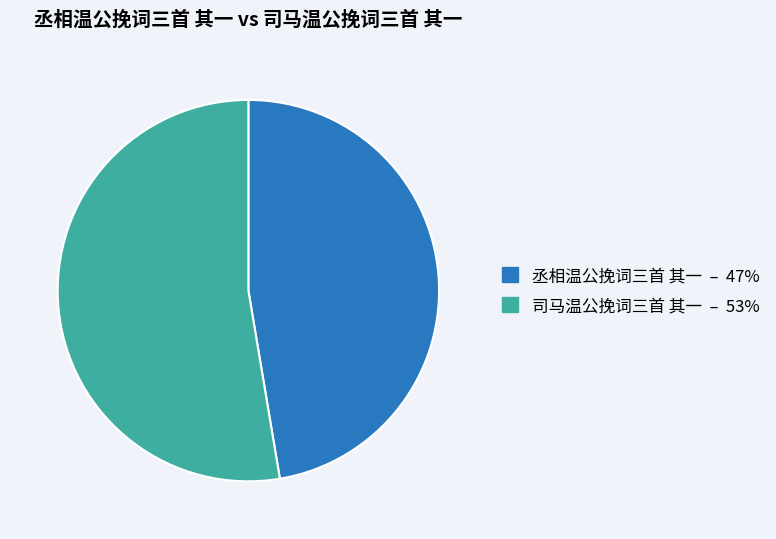

Is it true that 丞相温公挽词三首 其一 is 60% of the pie?

False